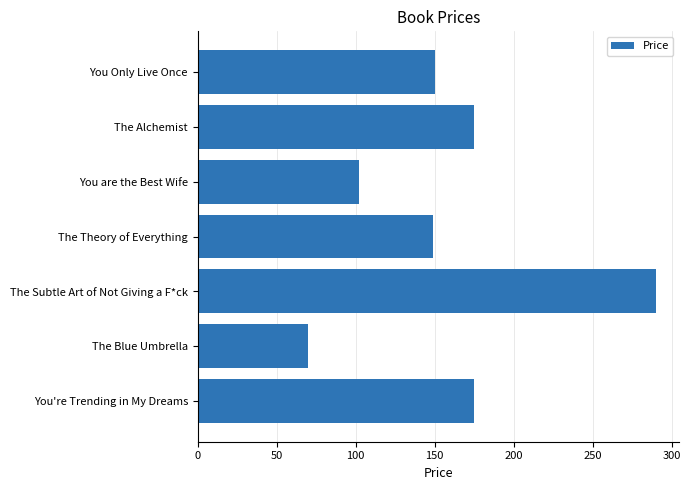

At which category does the chart reach its peak across all series?

The Subtle Art of Not Giving a F*ck